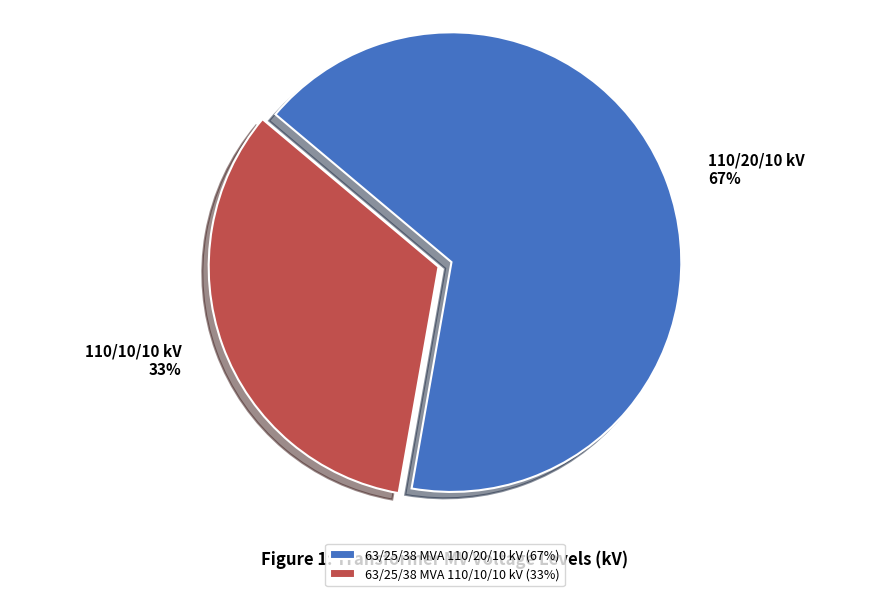

What is the largest slice in the pie chart?

63/25/38 MVA 110/20/10 kV